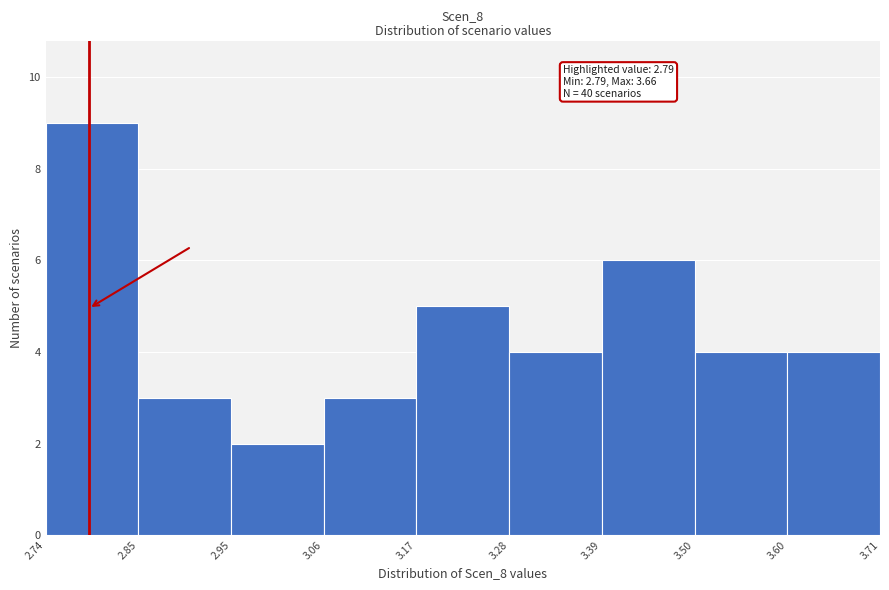

Which range on the x-axis has the tallest bar?

2.74 to 2.85